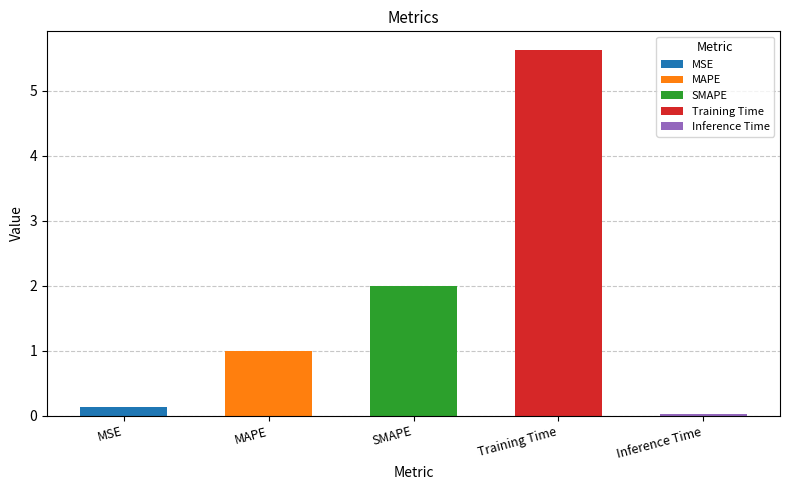

What value does the data have at SMAPE?

2.0